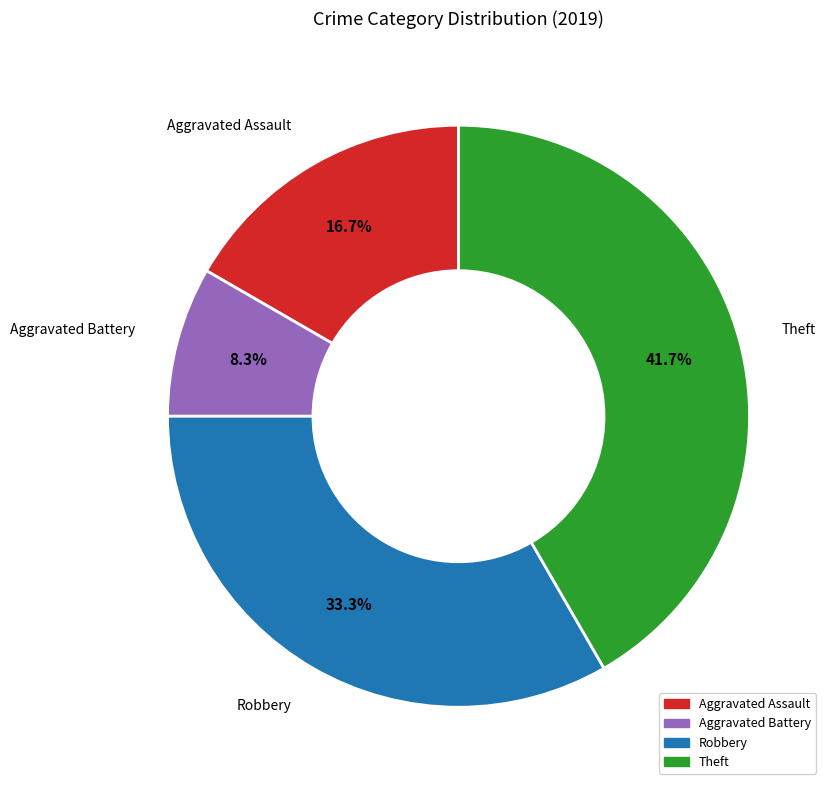

Is there a majority slice in this chart?

No